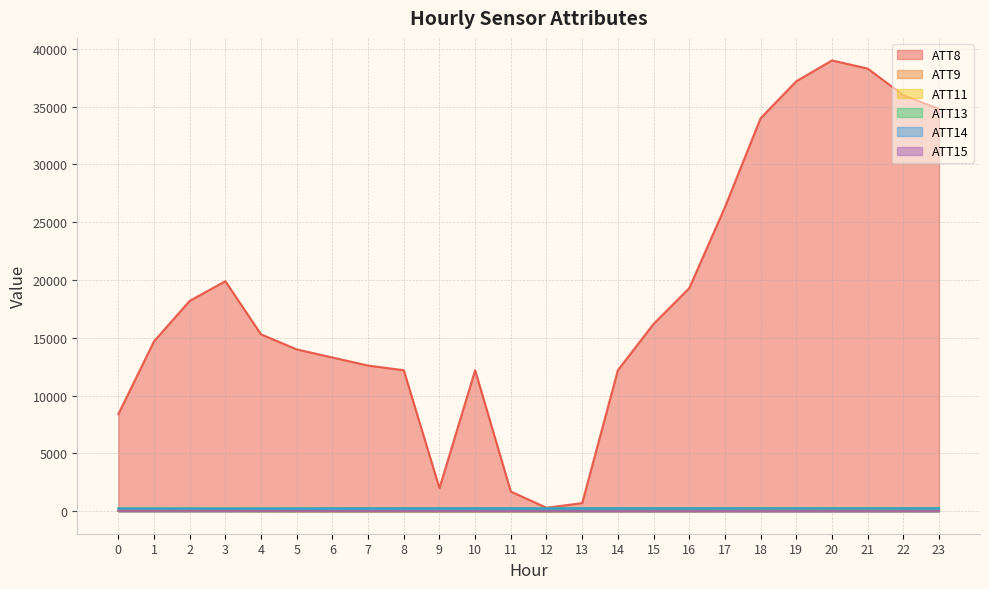

Where does the ATT8 series first go above 15300?

2